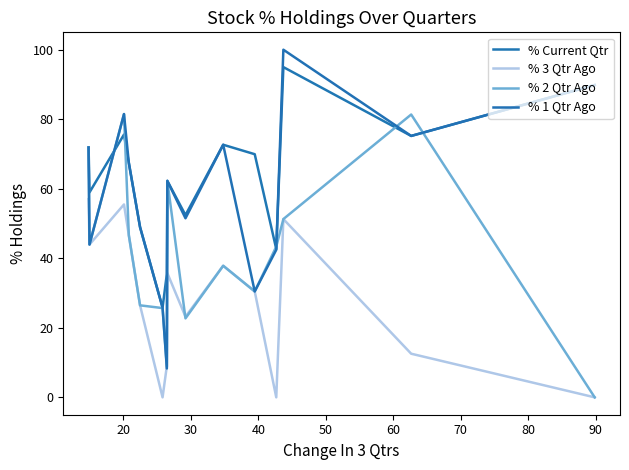

How many categories are shown in the chart?

15